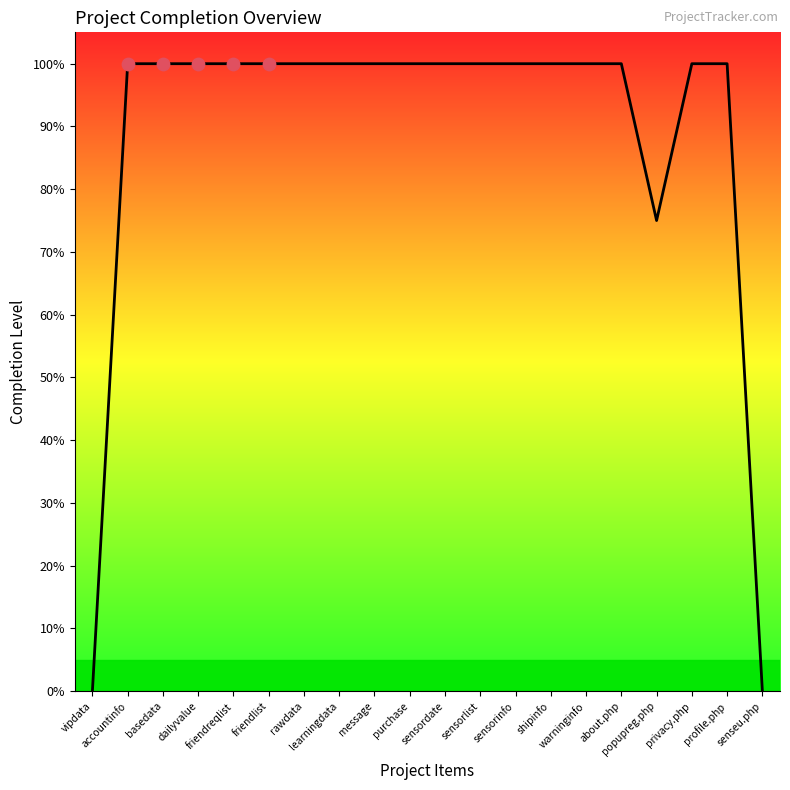

Which has a higher value, purchase or senseu.php?

purchase